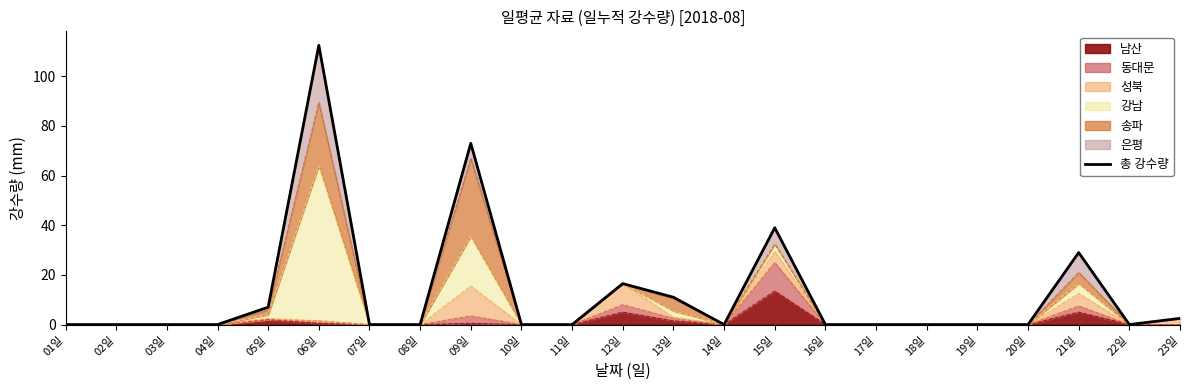

What is the average value?

12.6